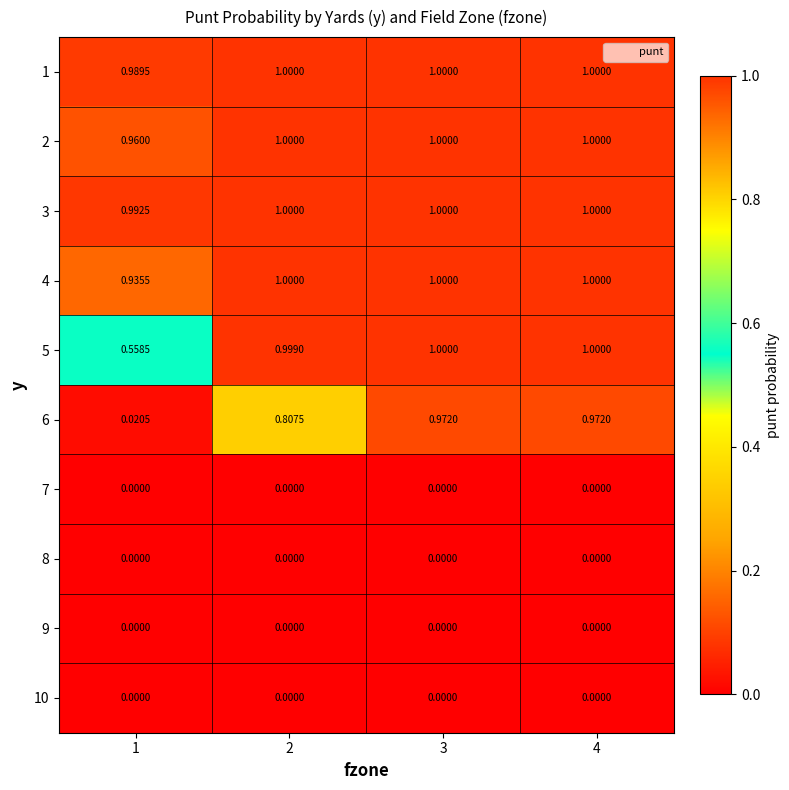

Is the value of 9 at 2 greater than the value of 4 at 1?

No